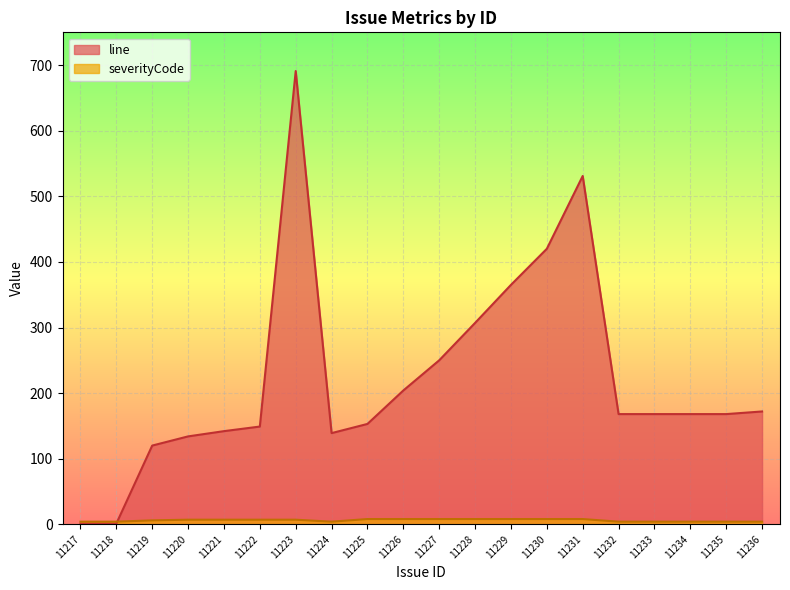

Where is line nearest to the value 346?

11229